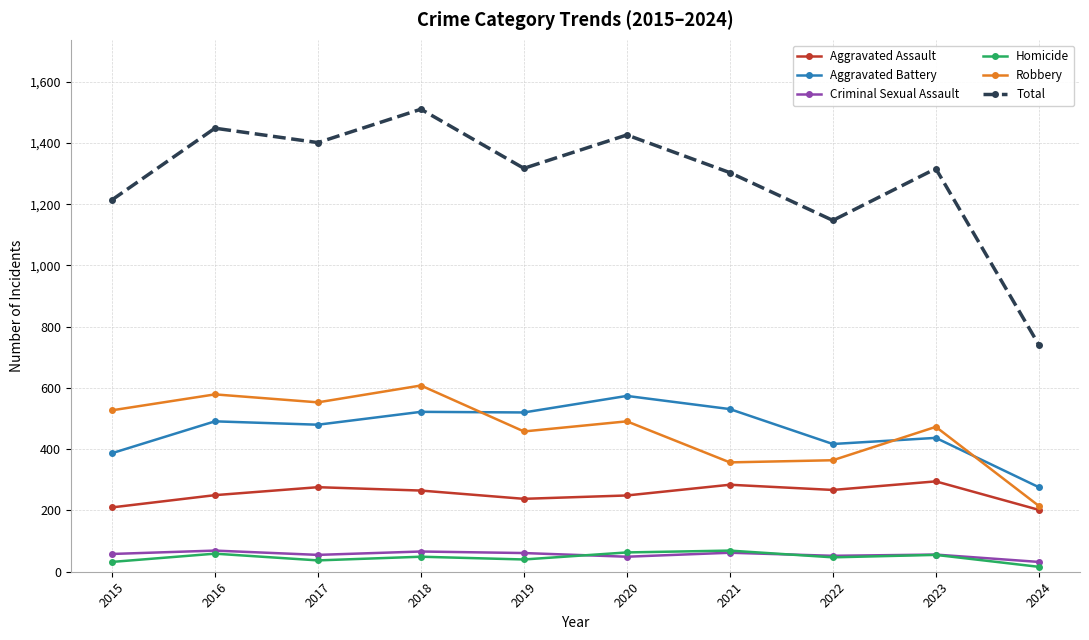

What is the greatest value displayed?

1510